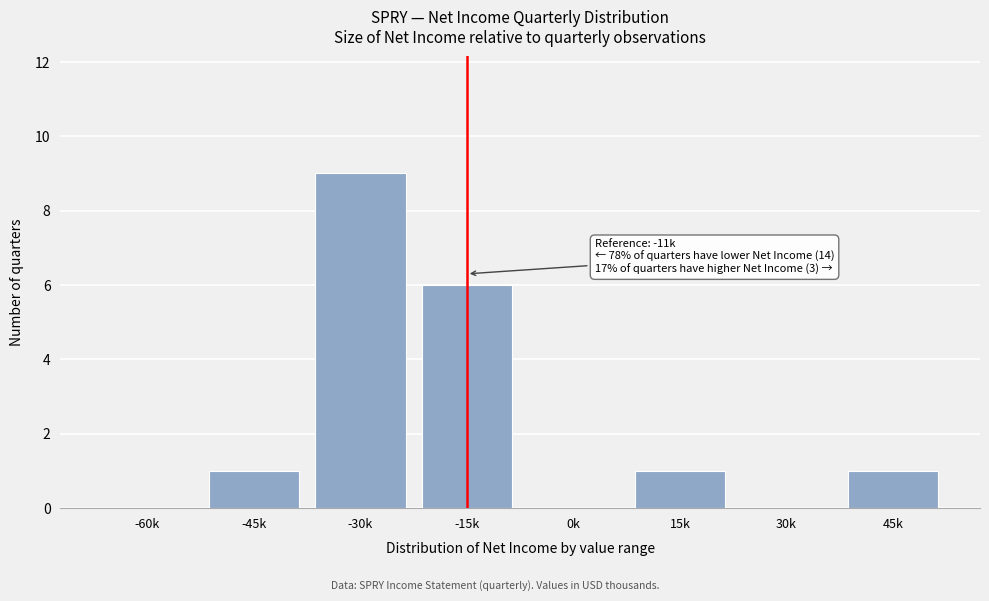

Reading right to left, what are all the values shown in this chart?

45k=1	30k=0	15k=1	0k=0	-15k=6	-30k=9	-45k=1	-60k=0